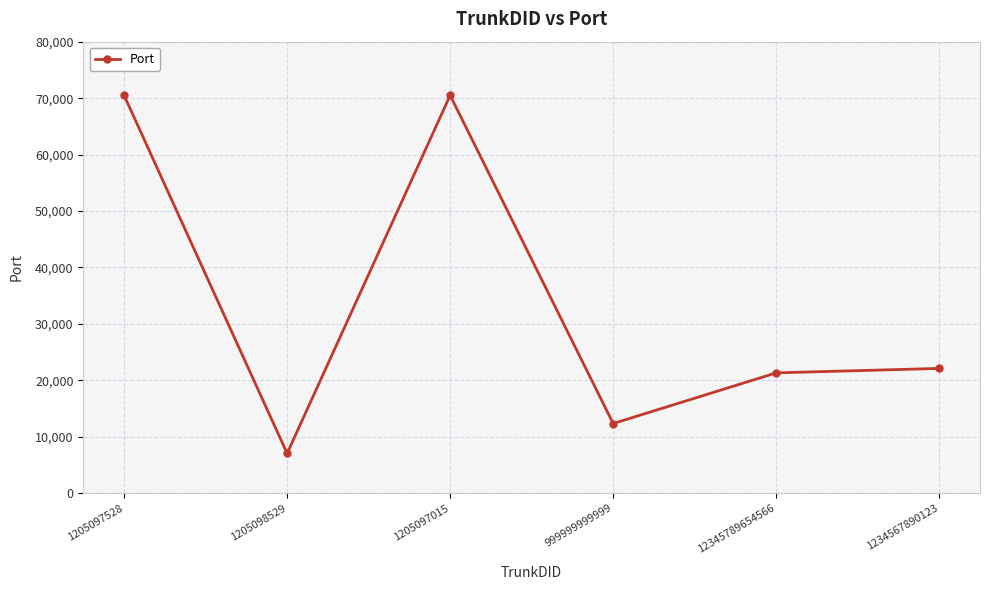

What is the value of the 1st point from the left?

70500